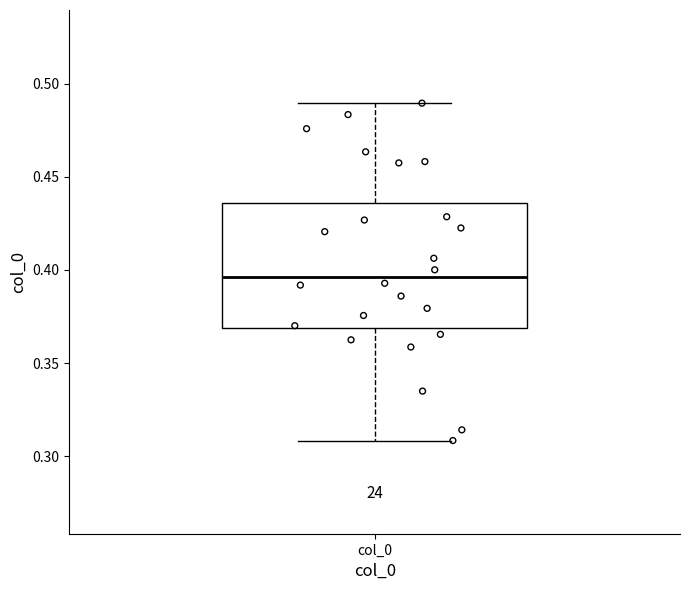

Read this box plot against the y-axis: the position of the median line, the range covered by the box, and the ends of both whiskers. The values are not printed on the chart, so give them approximately, as read against the axis.

median 0.395, box 0.370 to 0.435, whiskers 0.310 to 0.490